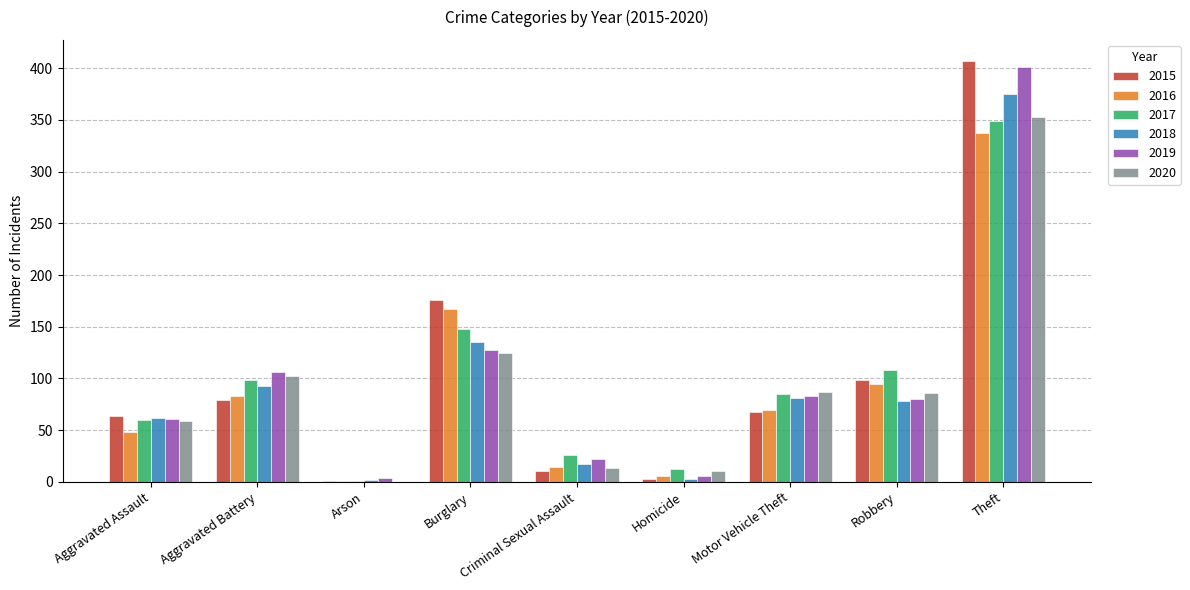

What is the sum of the 2018 values at Theft and Aggravated Assault?

437